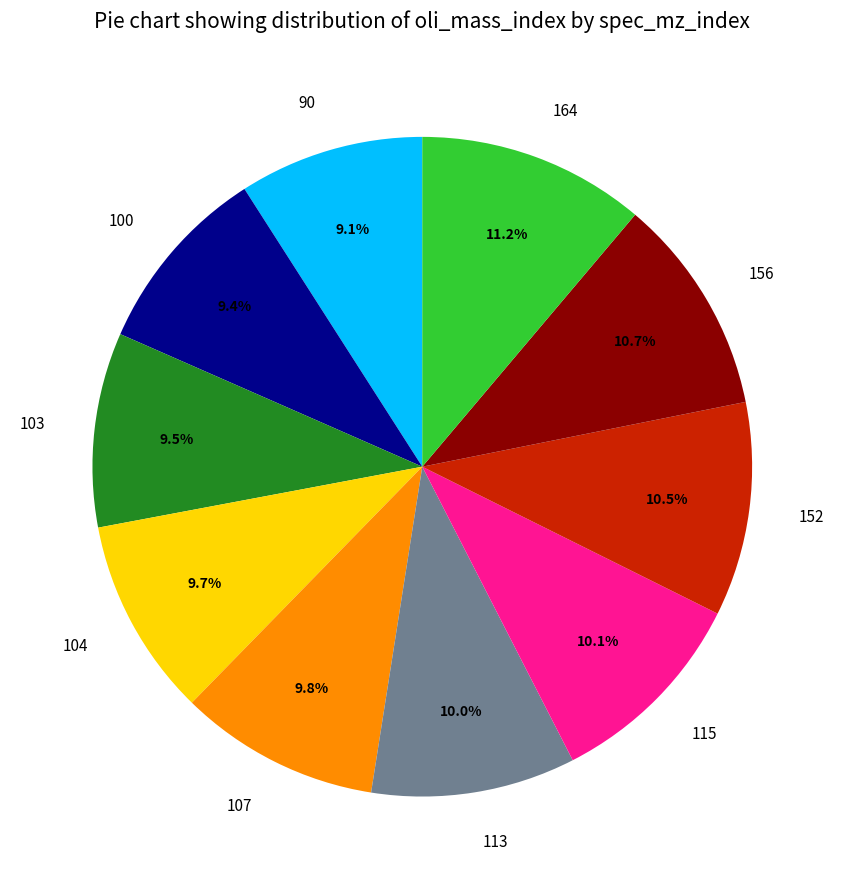

The 152 slice represents 17% of the pie. True or false?

False